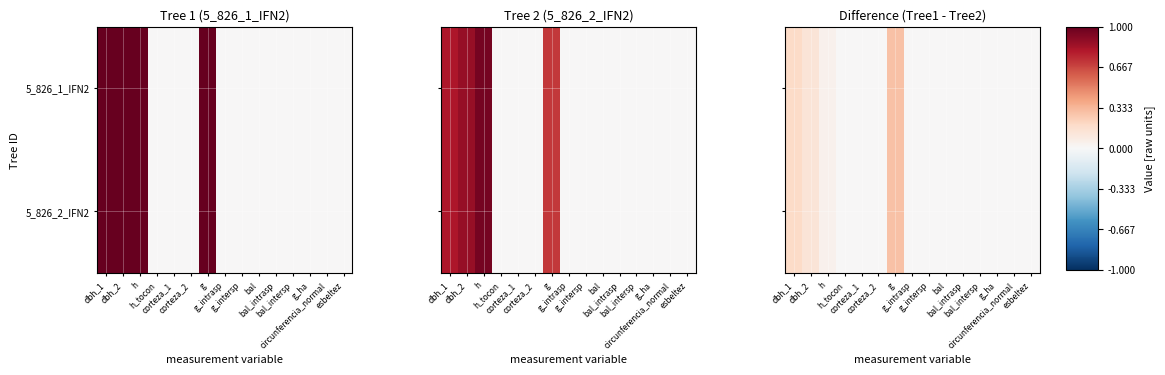

What is the sum of all values?

0.7